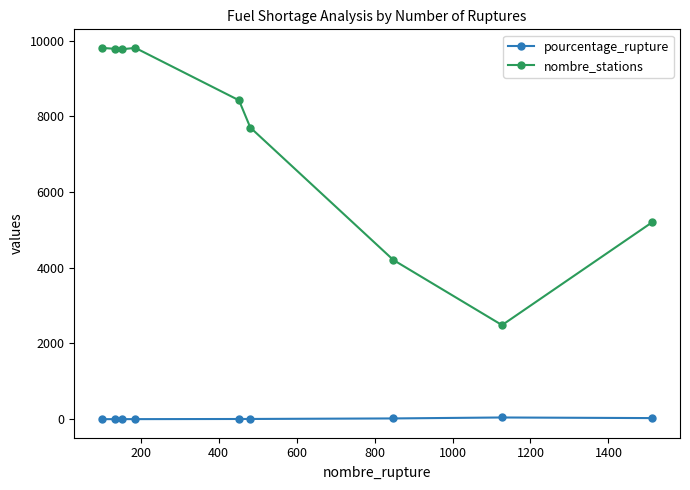

Rank the series by their average value, from lowest to highest.

pourcentage_rupture, nombre_stations